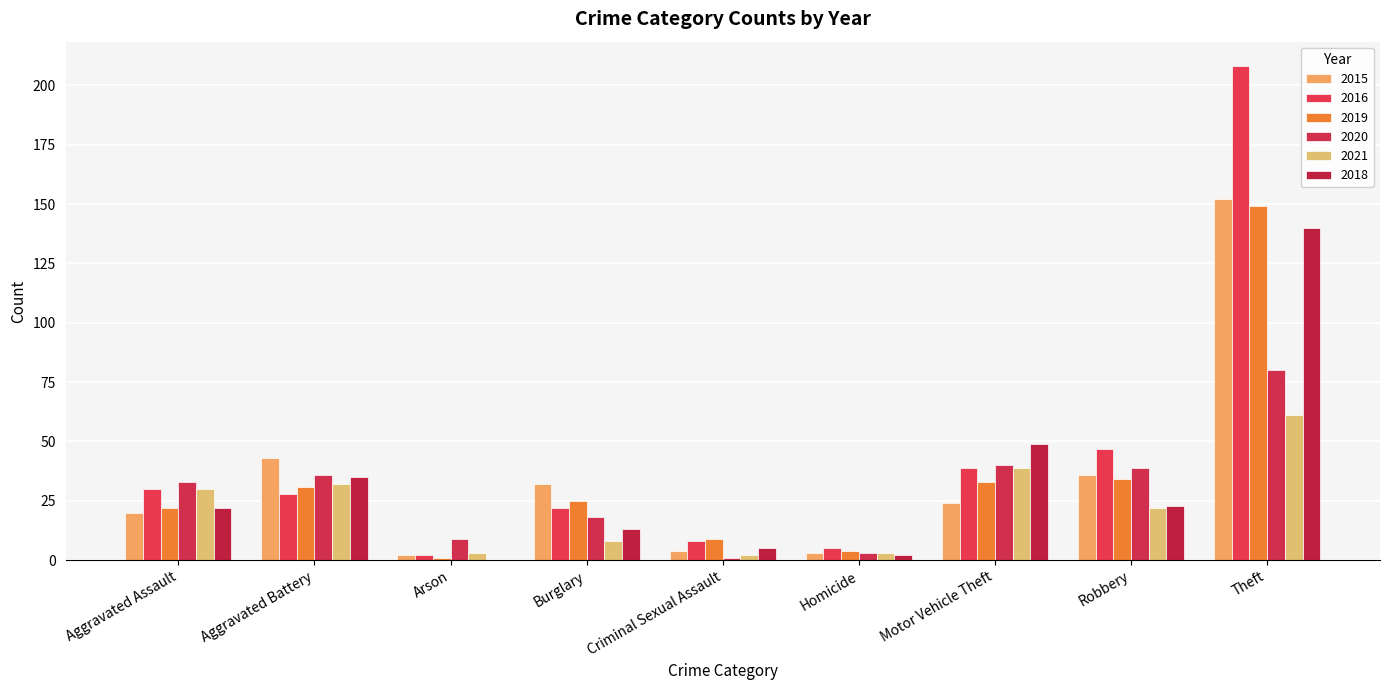

How many series are shown in this chart?

6